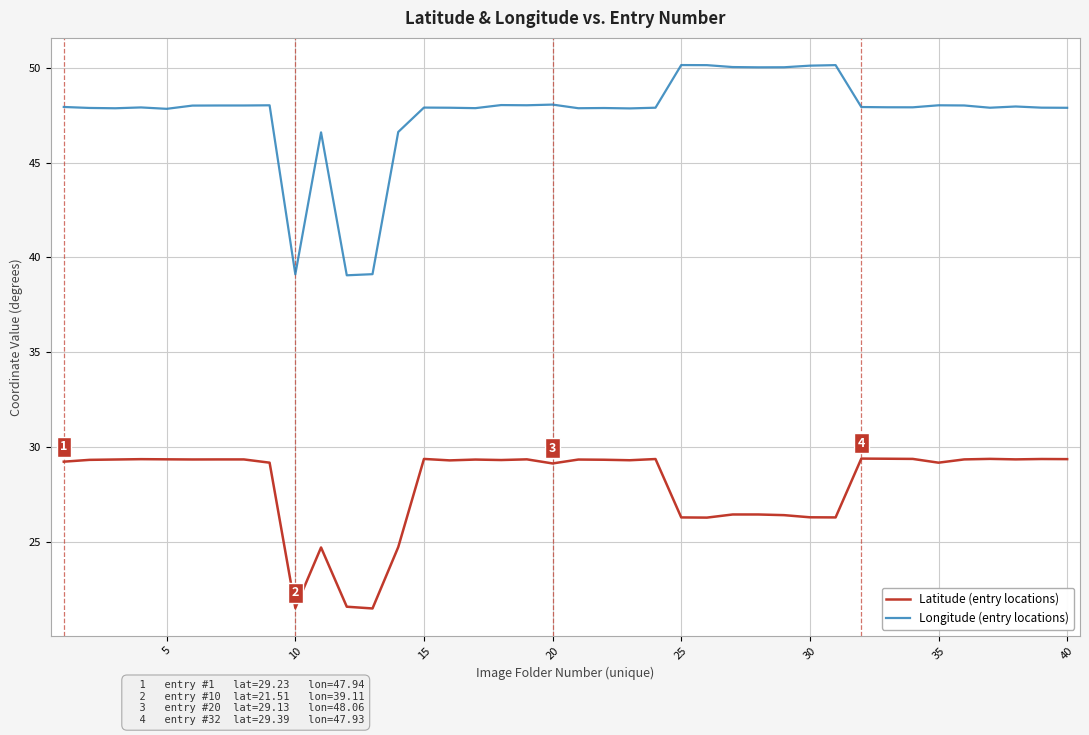

Rank the series by their average value, from highest to lowest.

Longitude (entry locations), Latitude (entry locations)